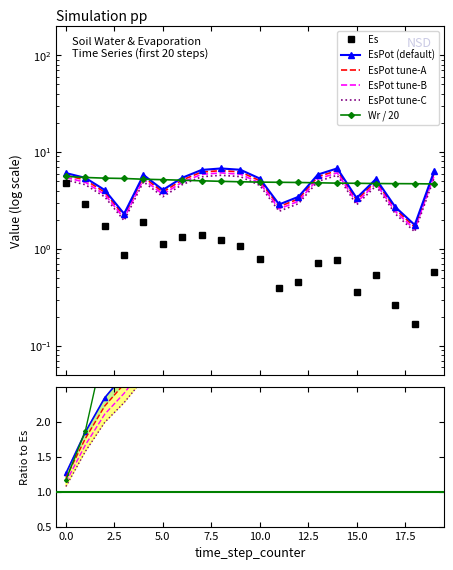

Between 13 and 19, which series saw the biggest shift?

EsPot